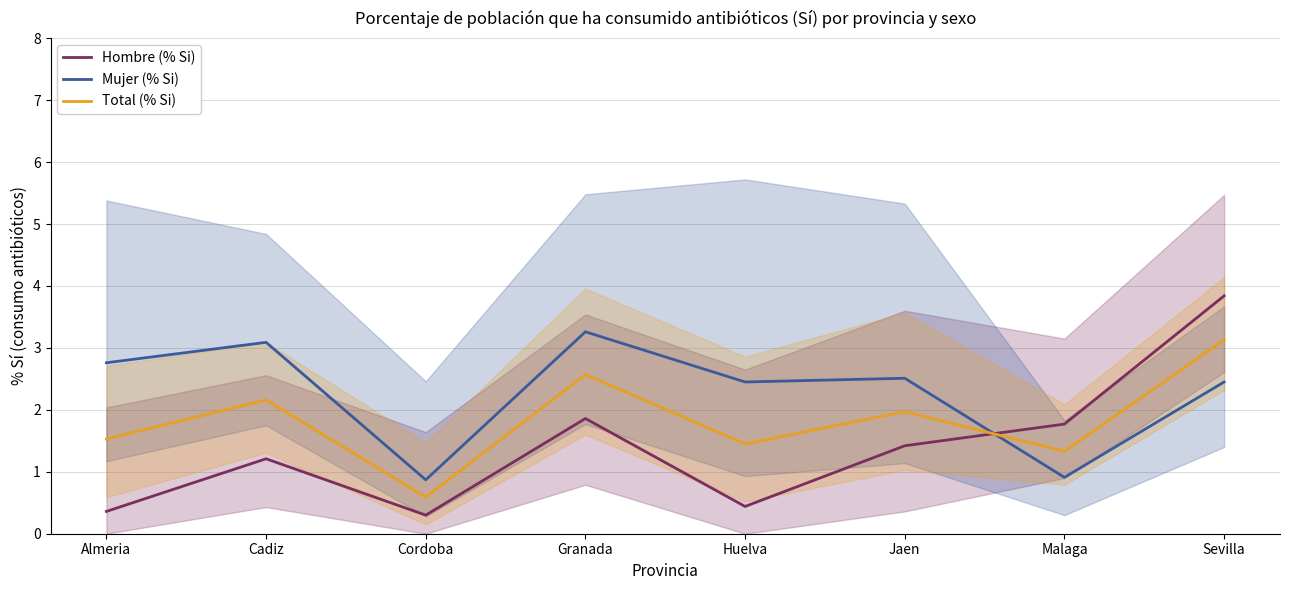

Reading left to right, what are all the values shown in this chart?

Hombre (% Si): Almeria=0.4	Cadiz=1.2	Cordoba=0.3	Granada=1.9	Huelva=0.4	Jaen=1.4	Malaga=1.8	Sevilla=3.8
Mujer (% Si): Almeria=2.8	Cadiz=3.1	Cordoba=0.9	Granada=3.3	Huelva=2.5	Jaen=2.5	Malaga=0.9	Sevilla=2.5
Total (% Si): Almeria=1.5	Cadiz=2.2	Cordoba=0.6	Granada=2.6	Huelva=1.4	Jaen=2.0	Malaga=1.3	Sevilla=3.1